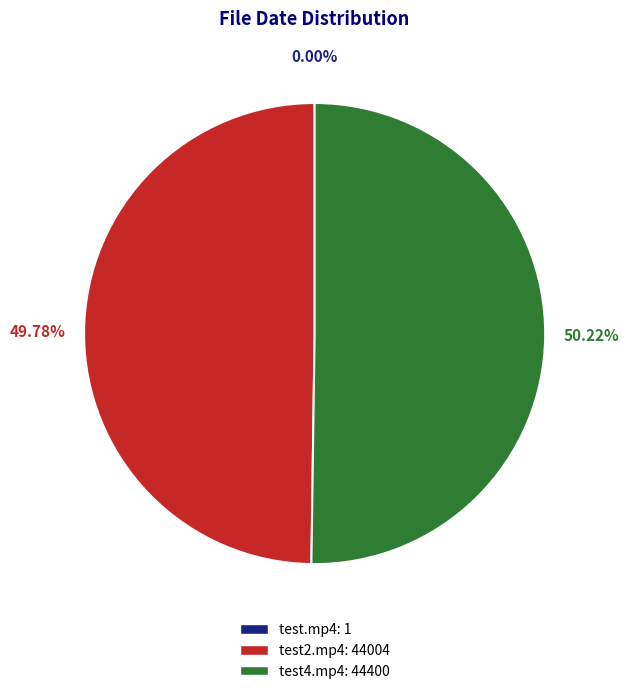

Is the sum of test2.mp4: 44004 and test4.mp4: 44400 greater than half?

Yes